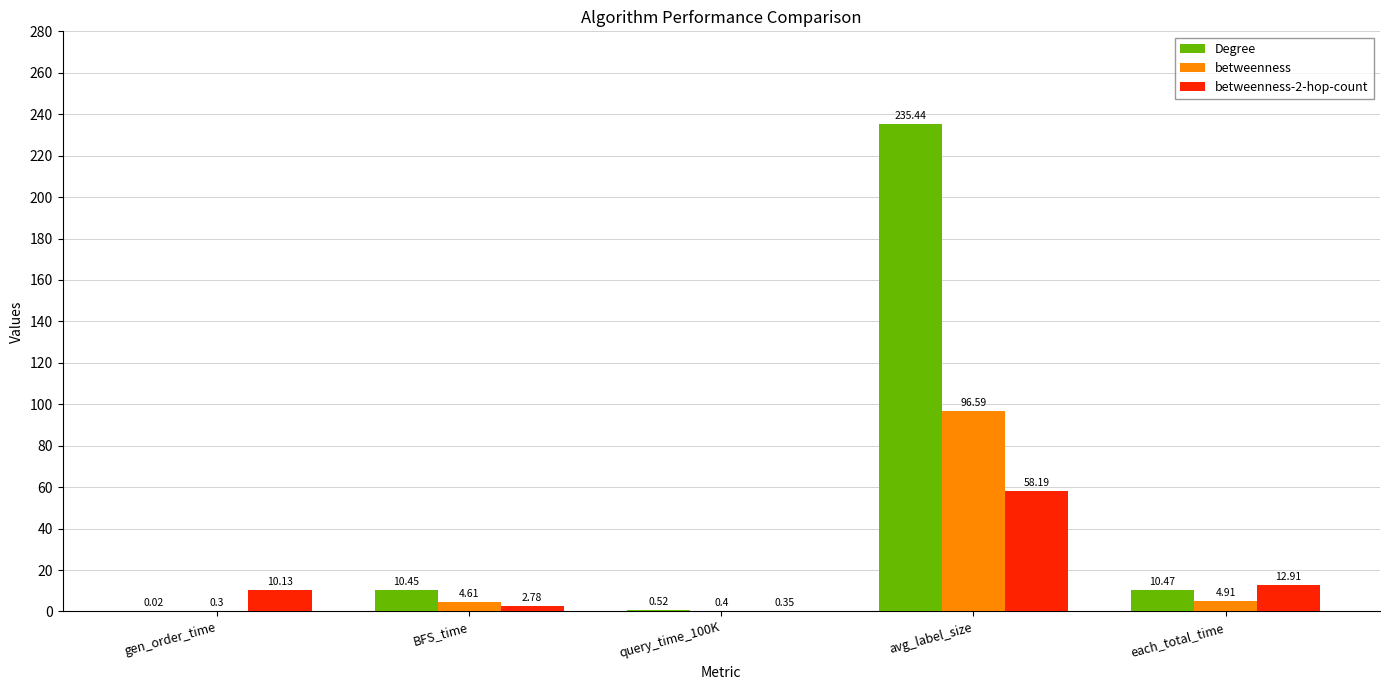

Between avg_label_size and each_total_time, which series saw the biggest shift?

Degree